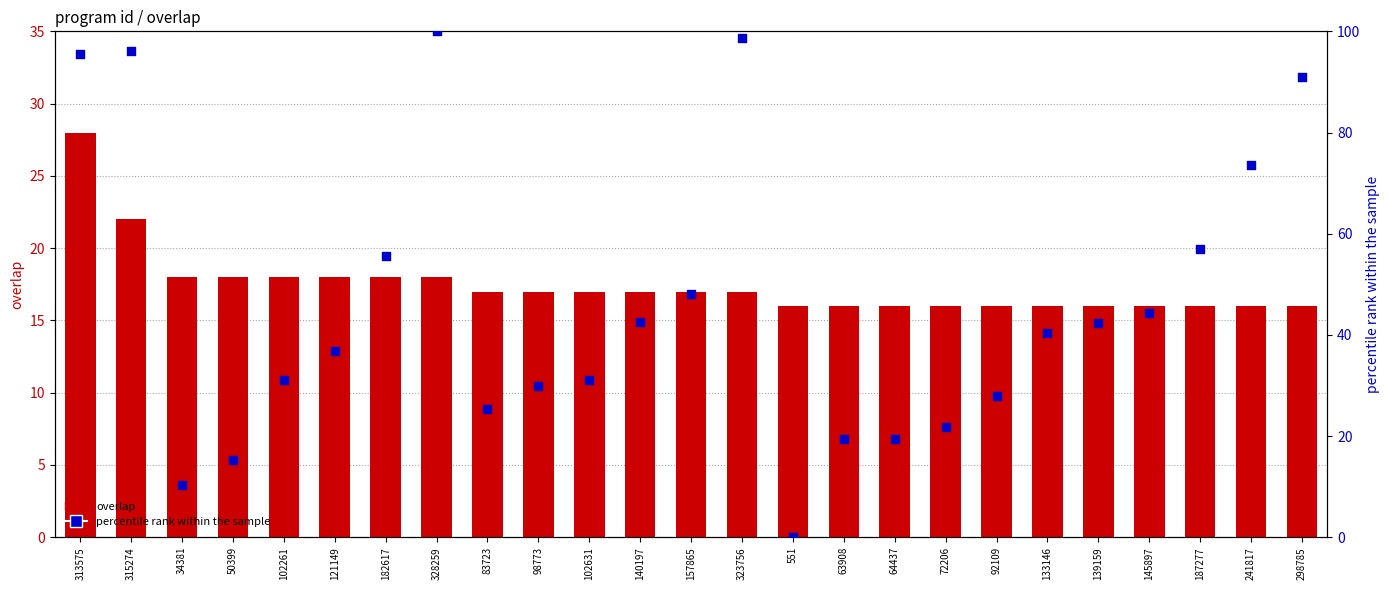

At which category is the sum across all series the highest?

313575